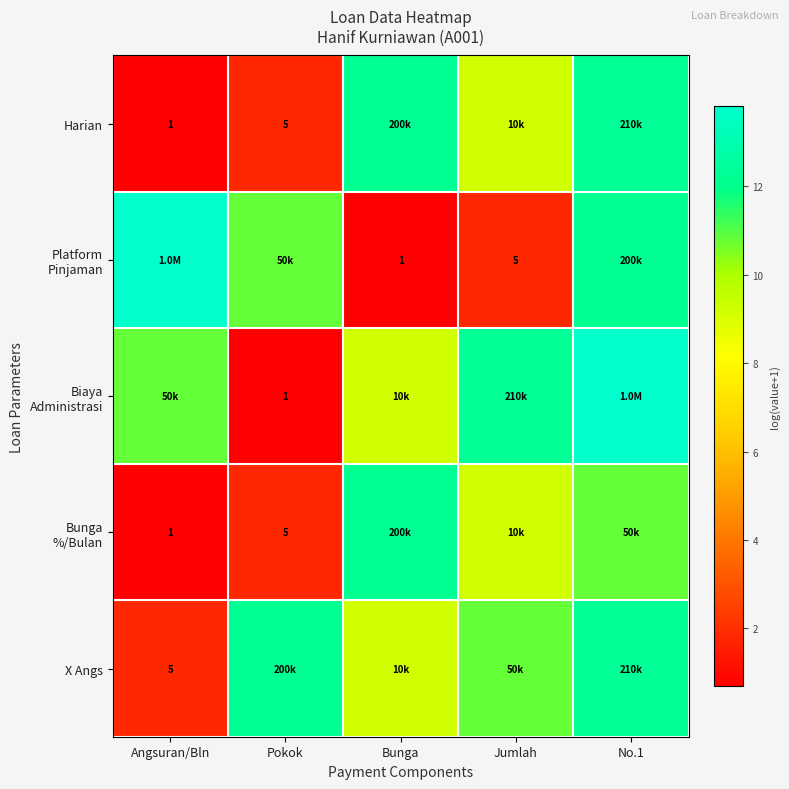

Is the value of Harian at Pokok greater than the value of Bunga %/Bulan at Jumlah?

No